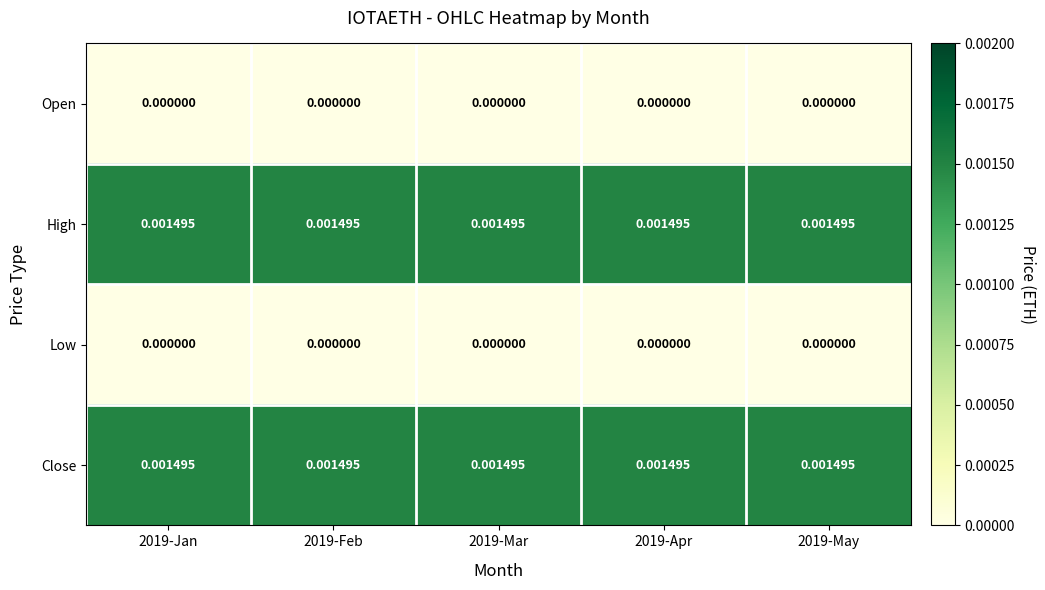

How many categories are shown in the chart?

5